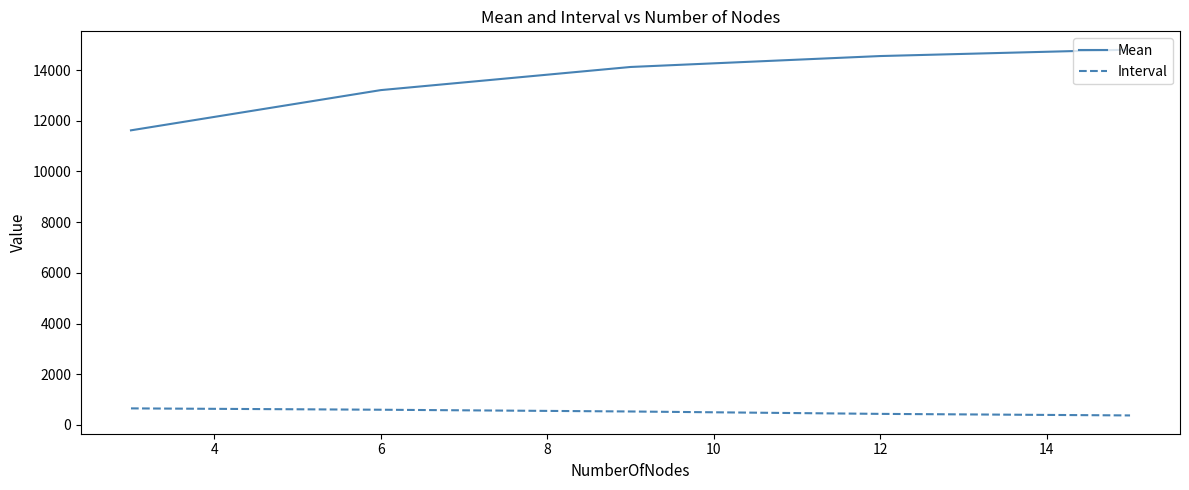

What is the smallest value displayed?

377.1